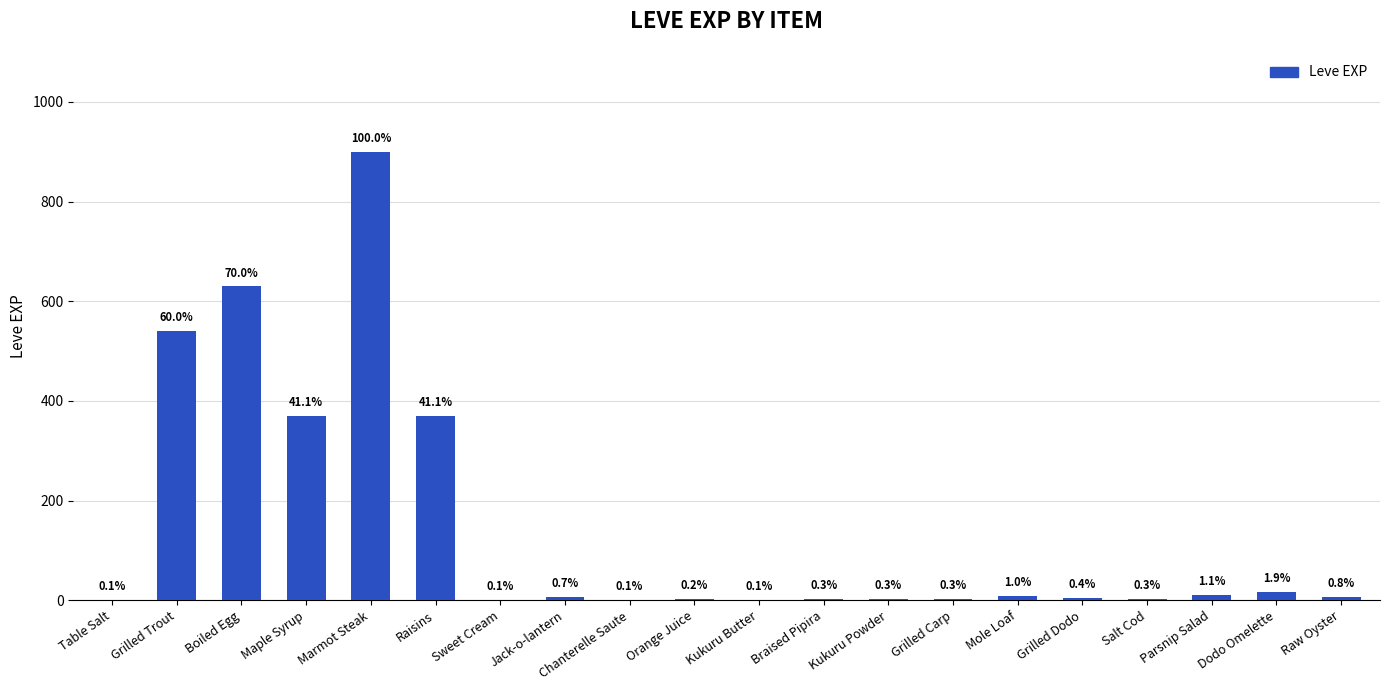

Are the bars horizontal?

No